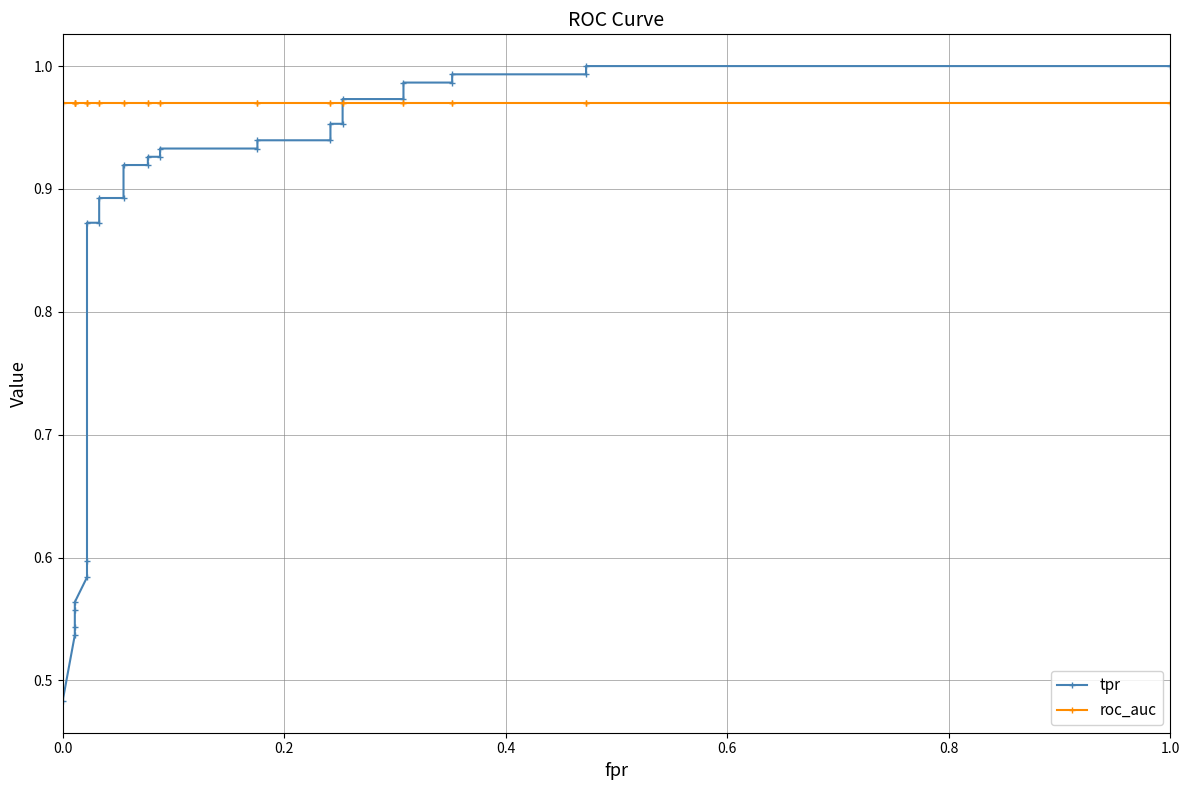

True or false: tpr and roc_auc cross at least once.

True